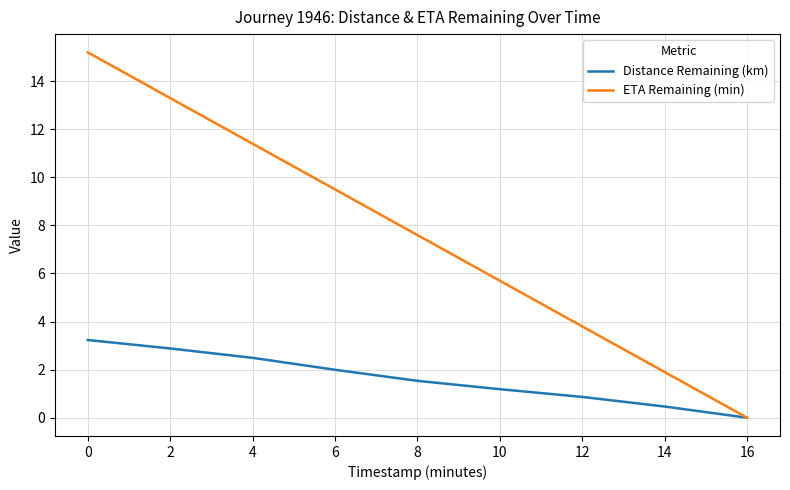

What is the spread (max minus min) of values at 10?

4.5